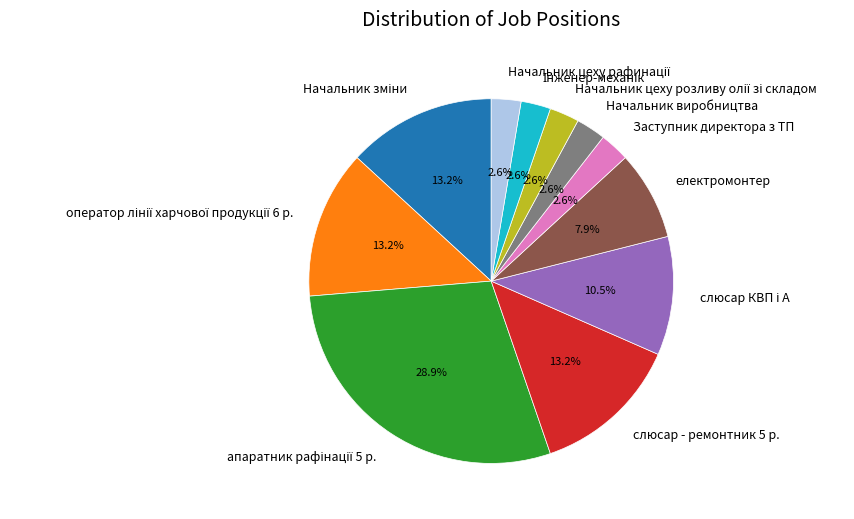

Do електромонтер and Заступник директора з ТП together represent more than half of the pie?

No